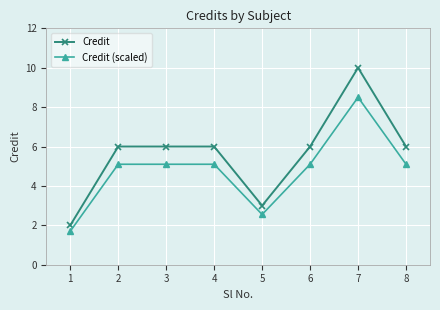

Between 1 and 4, which series saw the biggest shift?

Credit